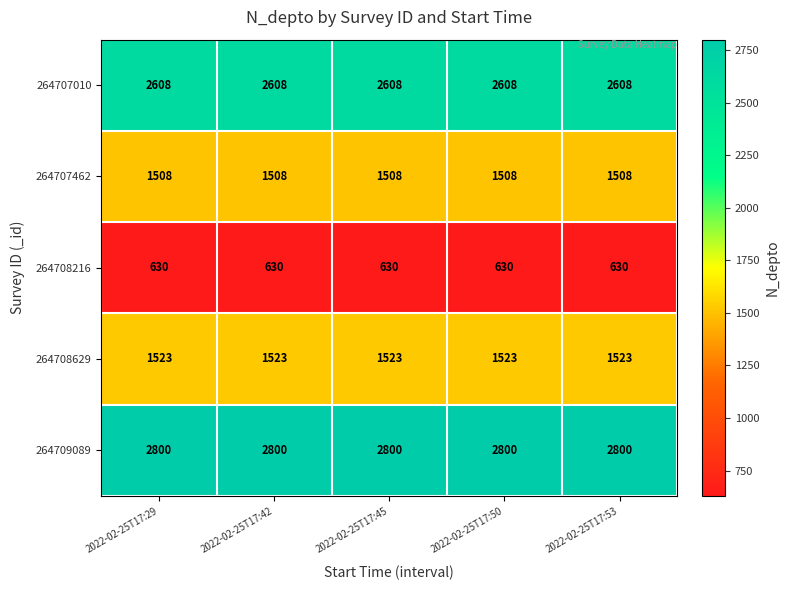

What is the sum of all 264708629 values?

7615